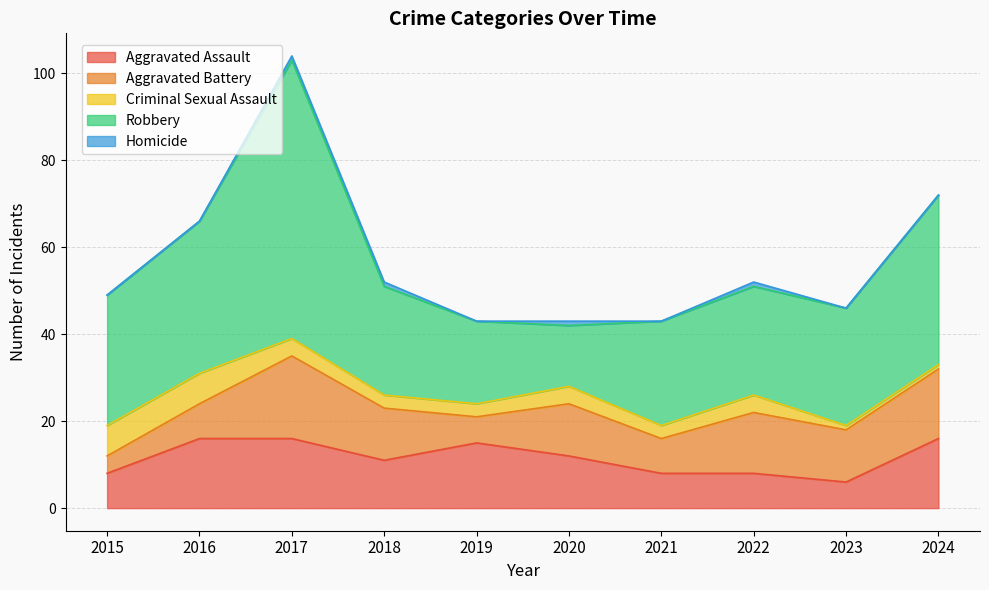

At which category does the chart reach its peak across all series?

2017